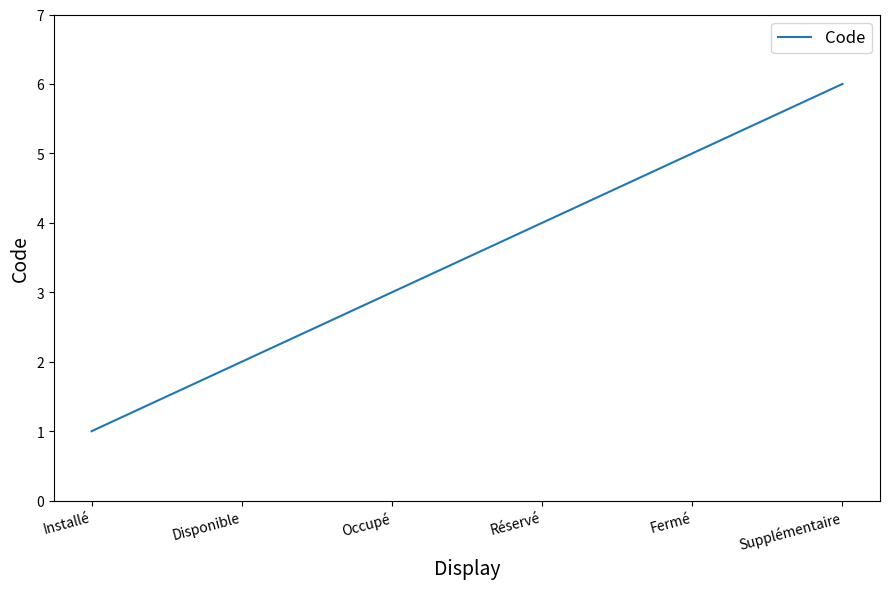

Which label corresponds to the smallest value in the chart?

Installé